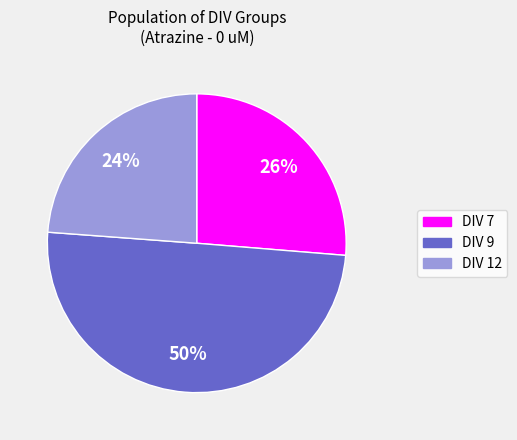

To the nearest percent, what is the difference between the largest and smallest slice percentages?

26%